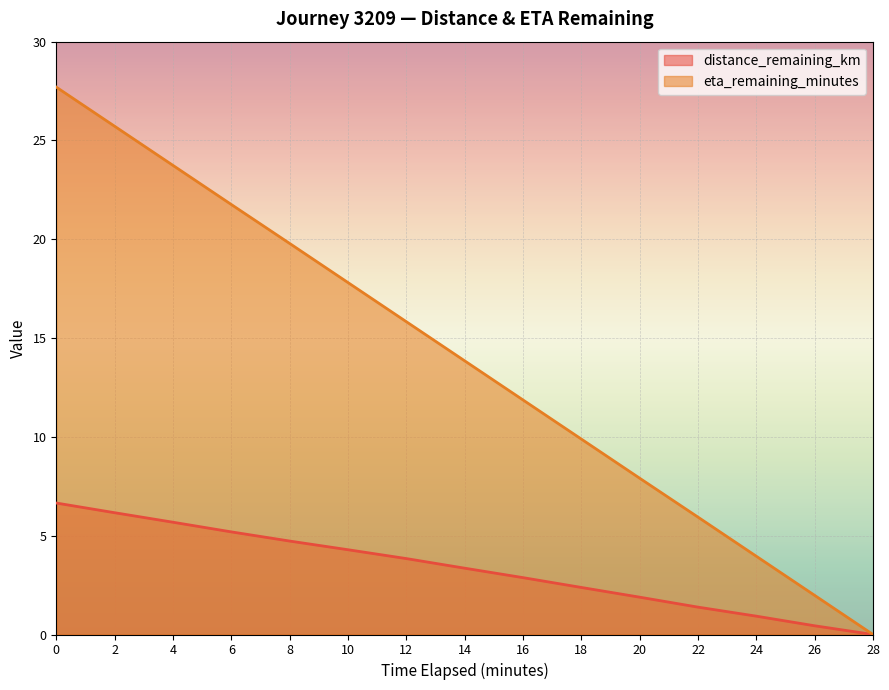

True or false: eta_remaining_minutes and distance_remaining_km cross at least once.

False